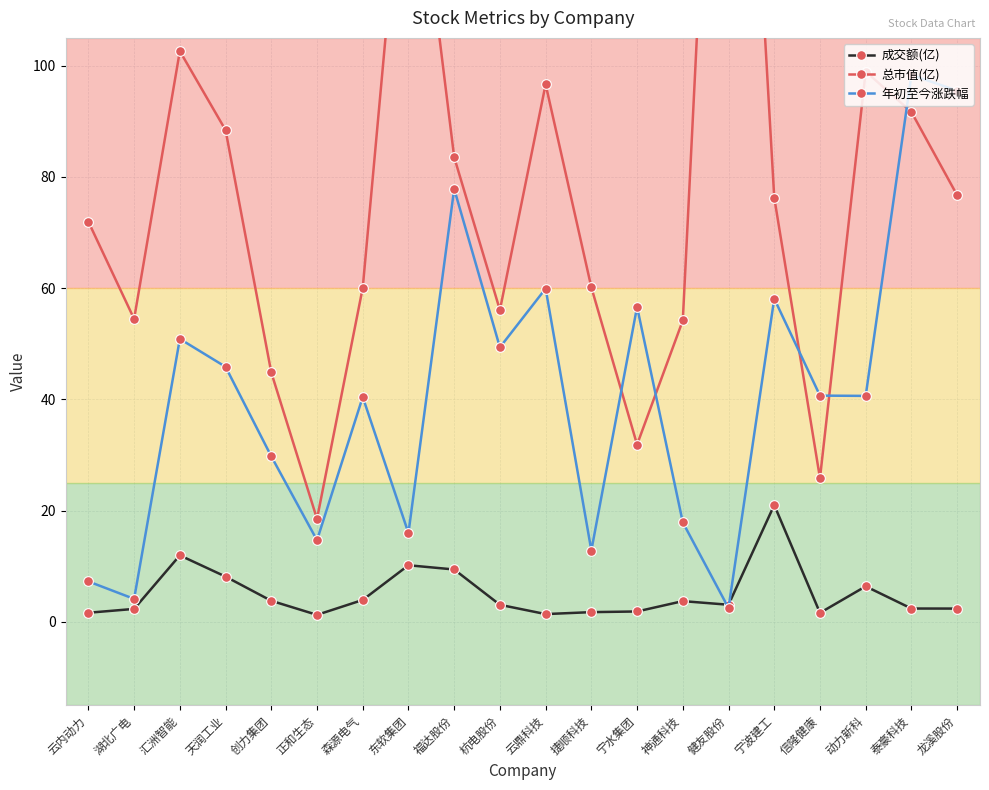

What is the value of the 年初至今涨跌幅 point at the 19th from the left?

98.3